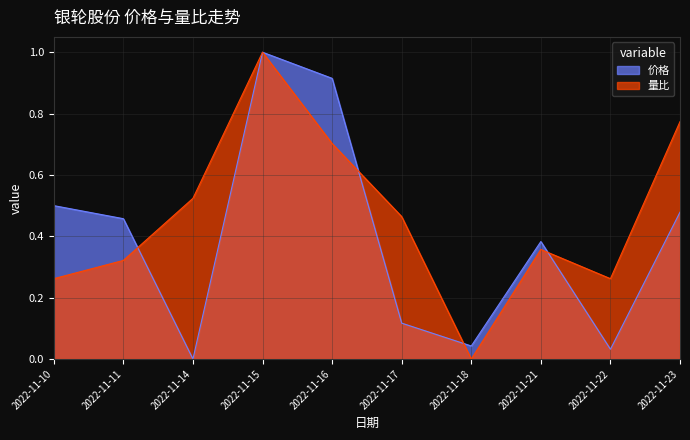

How many interior local valleys does the 价格 series have?

3